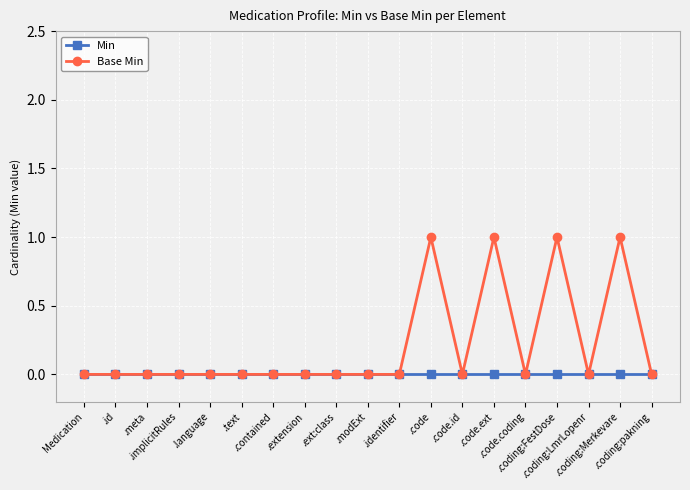

Reading left to right, transcribe all the data shown in this chart.

Min: Medication=0	.id=0	.meta=0	.implicitRules=0	.language=0	.text=0	.contained=0	.extension=0	.ext:class=0	.modExt=0	.identifier=0	.code=0	.code.id=0	.code.ext=0	.code.coding=0	.coding:FestDose=0	.coding:LmrLopenr=0	.coding:Merkevare=0	.coding:pakning=0
Base Min: Medication=0	.id=0	.meta=0	.implicitRules=0	.language=0	.text=0	.contained=0	.extension=0	.ext:class=0	.modExt=0	.identifier=0	.code=1	.code.id=0	.code.ext=1	.code.coding=0	.coding:FestDose=1	.coding:LmrLopenr=0	.coding:Merkevare=1	.coding:pakning=0